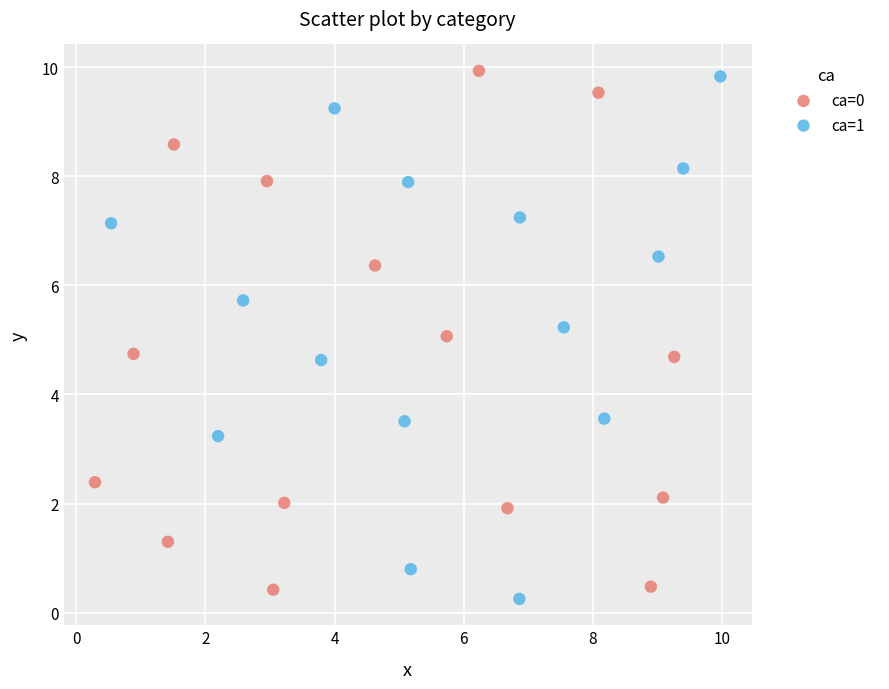

What are all the series names shown in the legend?

ca=0, ca=1